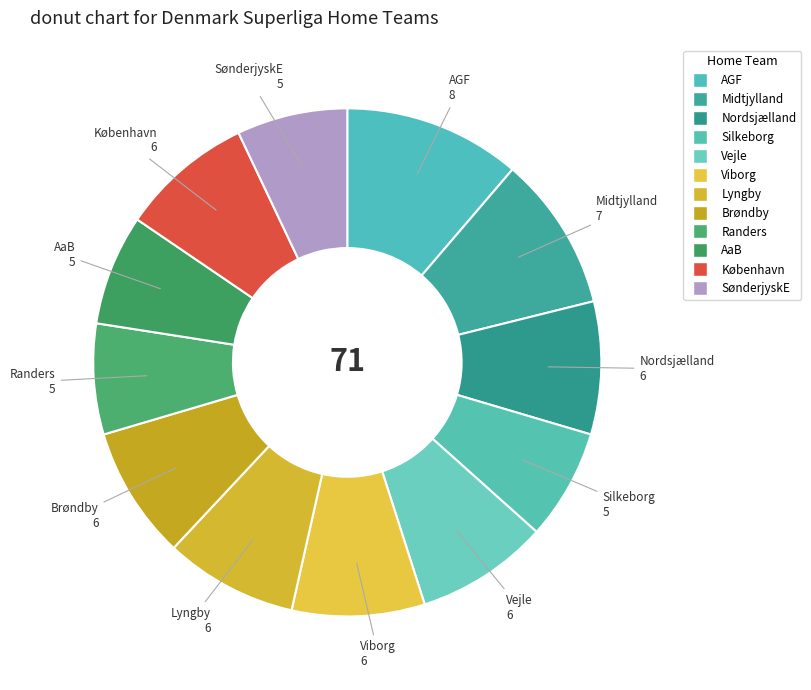

The Vejle slice represents 8% of the pie. True or false?

True